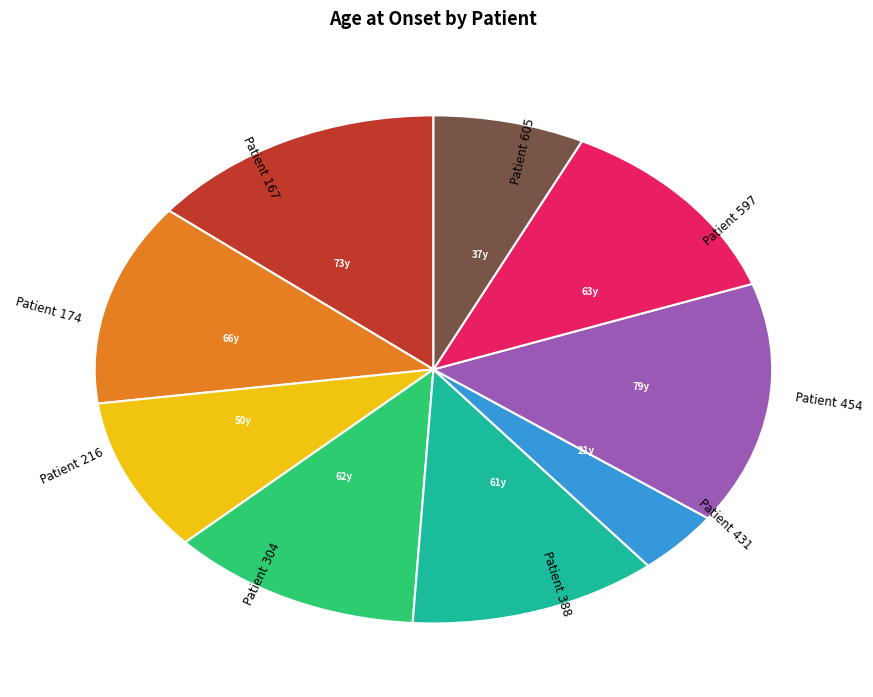

Is there a majority slice in this chart?

No